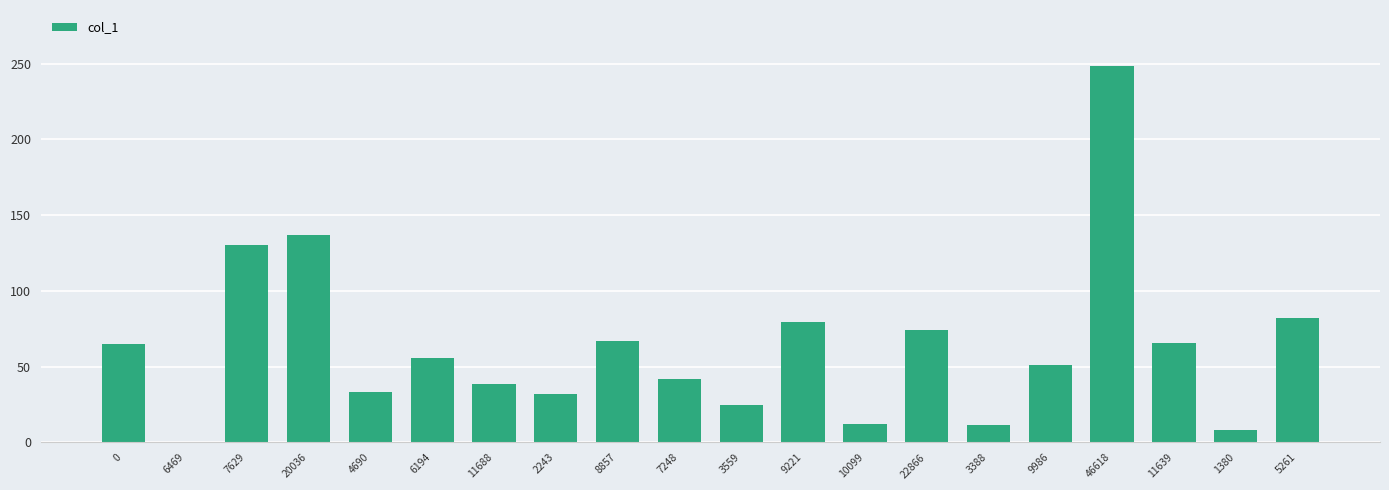

The chart shows a value of 136.9 at 20036. True or false?

True